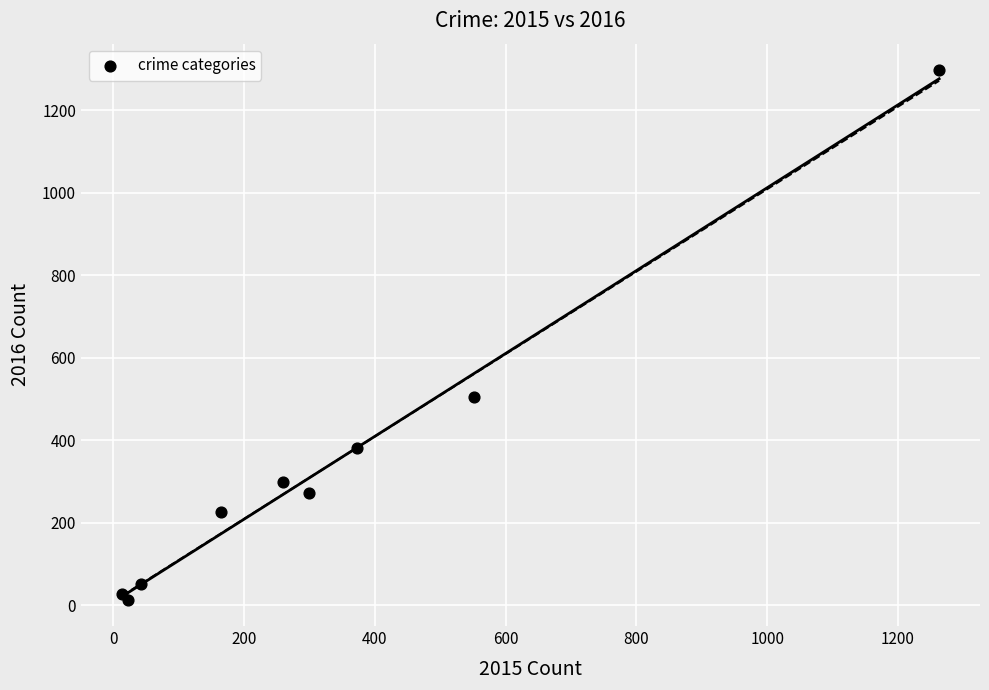

What Y value in the scatter plot is closest to 655?

505